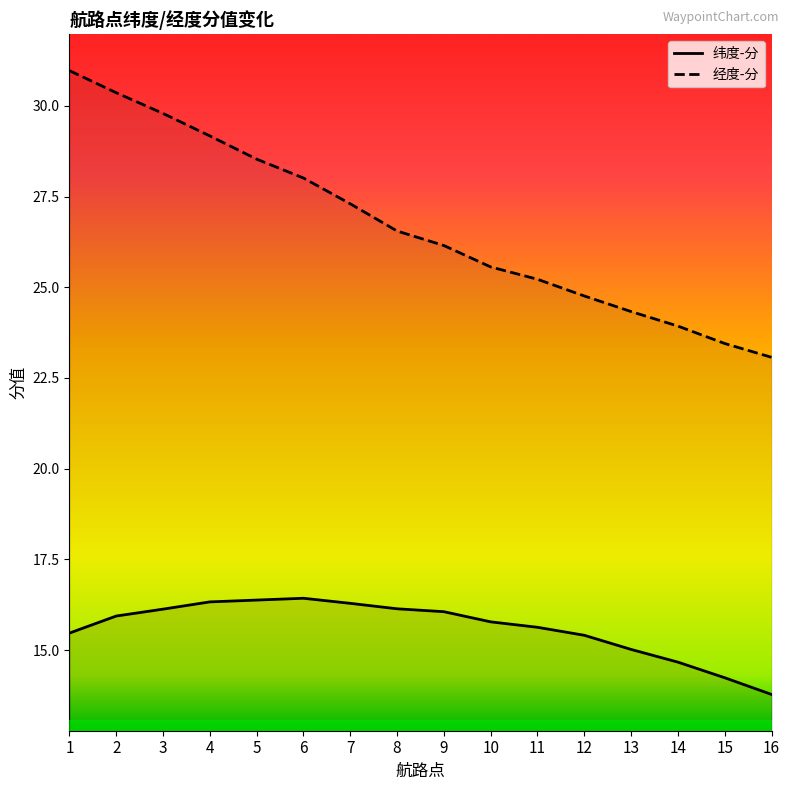

What is the highest value of the 经度-分 series?

31.0